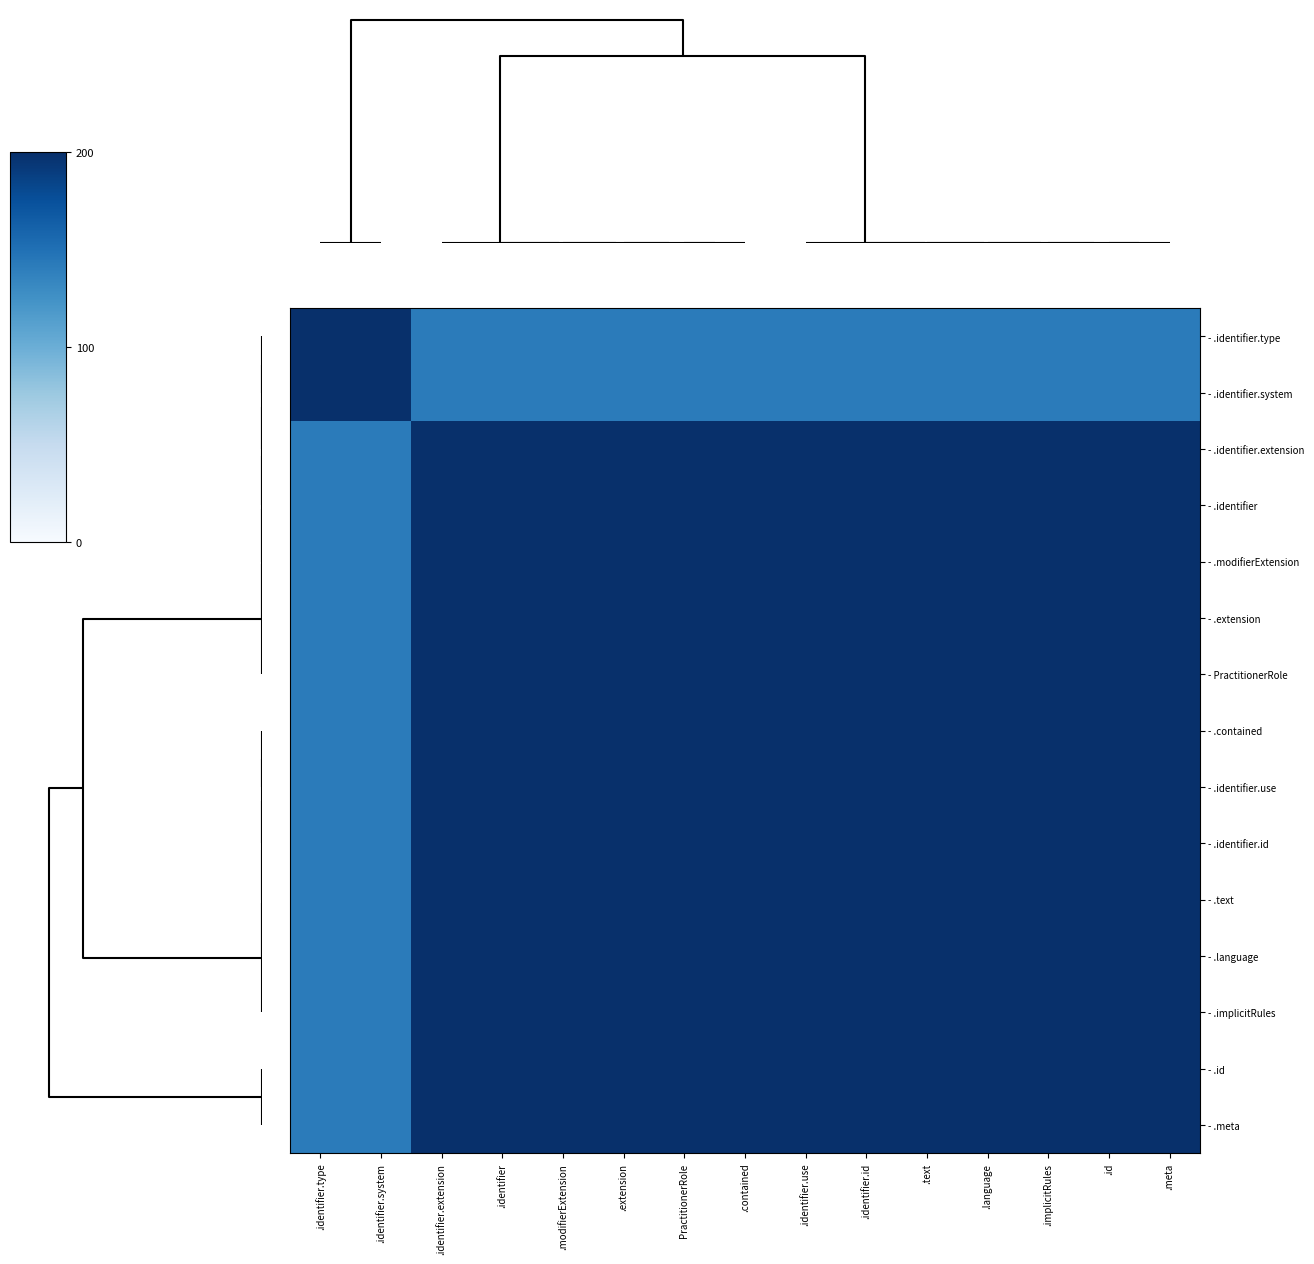

Reading left to right, list all the values displayed in this chart.

- .identifier.type: .identifier.type=200.0	.identifier.system=200.0	.identifier.extension=141.4	.identifier=141.4	.modifierExtension=141.4	.extension=141.4	PractitionerRole=141.4	.contained=141.4	.identifier.use=141.4	.identifier.id=141.4	.text=141.4	.language=141.4	.implicitRules=141.4	.id=141.4	.meta=141.4
- .identifier.system: .identifier.type=200.0	.identifier.system=200.0	.identifier.extension=141.4	.identifier=141.4	.modifierExtension=141.4	.extension=141.4	PractitionerRole=141.4	.contained=141.4	.identifier.use=141.4	.identifier.id=141.4	.text=141.4	.language=141.4	.implicitRules=141.4	.id=141.4	.meta=141.4
- .identifier.extension: .identifier.type=141.4	.identifier.system=141.4	.identifier.extension=200.0	.identifier=200.0	.modifierExtension=200.0	.extension=200.0	PractitionerRole=200.0	.contained=200.0	.identifier.use=200.0	.identifier.id=200.0	.text=200.0	.language=200.0	.implicitRules=200.0	.id=200.0	.meta=200.0
- .identifier: .identifier.type=141.4	.identifier.system=141.4	.identifier.extension=200.0	.identifier=200.0	.modifierExtension=200.0	.extension=200.0	PractitionerRole=200.0	.contained=200.0	.identifier.use=200.0	.identifier.id=200.0	.text=200.0	.language=200.0	.implicitRules=200.0	.id=200.0	.meta=200.0
- .modifierExtension: .identifier.type=141.4	.identifier.system=141.4	.identifier.extension=200.0	.identifier=200.0	.modifierExtension=200.0	.extension=200.0	PractitionerRole=200.0	.contained=200.0	.identifier.use=200.0	.identifier.id=200.0	.text=200.0	.language=200.0	.implicitRules=200.0	.id=200.0	.meta=200.0
- .extension: .identifier.type=141.4	.identifier.system=141.4	.identifier.extension=200.0	.identifier=200.0	.modifierExtension=200.0	.extension=200.0	PractitionerRole=200.0	.contained=200.0	.identifier.use=200.0	.identifier.id=200.0	.text=200.0	.language=200.0	.implicitRules=200.0	.id=200.0	.meta=200.0
- PractitionerRole: .identifier.type=141.4	.identifier.system=141.4	.identifier.extension=200.0	.identifier=200.0	.modifierExtension=200.0	.extension=200.0	PractitionerRole=200.0	.contained=200.0	.identifier.use=200.0	.identifier.id=200.0	.text=200.0	.language=200.0	.implicitRules=200.0	.id=200.0	.meta=200.0
- .contained: .identifier.type=141.4	.identifier.system=141.4	.identifier.extension=200.0	.identifier=200.0	.modifierExtension=200.0	.extension=200.0	PractitionerRole=200.0	.contained=200.0	.identifier.use=200.0	.identifier.id=200.0	.text=200.0	.language=200.0	.implicitRules=200.0	.id=200.0	.meta=200.0
- .identifier.use: .identifier.type=141.4	.identifier.system=141.4	.identifier.extension=200.0	.identifier=200.0	.modifierExtension=200.0	.extension=200.0	PractitionerRole=200.0	.contained=200.0	.identifier.use=200.0	.identifier.id=200.0	.text=200.0	.language=200.0	.implicitRules=200.0	.id=200.0	.meta=200.0
- .identifier.id: .identifier.type=141.4	.identifier.system=141.4	.identifier.extension=200.0	.identifier=200.0	.modifierExtension=200.0	.extension=200.0	PractitionerRole=200.0	.contained=200.0	.identifier.use=200.0	.identifier.id=200.0	.text=200.0	.language=200.0	.implicitRules=200.0	.id=200.0	.meta=200.0
- .text: .identifier.type=141.4	.identifier.system=141.4	.identifier.extension=200.0	.identifier=200.0	.modifierExtension=200.0	.extension=200.0	PractitionerRole=200.0	.contained=200.0	.identifier.use=200.0	.identifier.id=200.0	.text=200.0	.language=200.0	.implicitRules=200.0	.id=200.0	.meta=200.0
- .language: .identifier.type=141.4	.identifier.system=141.4	.identifier.extension=200.0	.identifier=200.0	.modifierExtension=200.0	.extension=200.0	PractitionerRole=200.0	.contained=200.0	.identifier.use=200.0	.identifier.id=200.0	.text=200.0	.language=200.0	.implicitRules=200.0	.id=200.0	.meta=200.0
- .implicitRules: .identifier.type=141.4	.identifier.system=141.4	.identifier.extension=200.0	.identifier=200.0	.modifierExtension=200.0	.extension=200.0	PractitionerRole=200.0	.contained=200.0	.identifier.use=200.0	.identifier.id=200.0	.text=200.0	.language=200.0	.implicitRules=200.0	.id=200.0	.meta=200.0
- .id: .identifier.type=141.4	.identifier.system=141.4	.identifier.extension=200.0	.identifier=200.0	.modifierExtension=200.0	.extension=200.0	PractitionerRole=200.0	.contained=200.0	.identifier.use=200.0	.identifier.id=200.0	.text=200.0	.language=200.0	.implicitRules=200.0	.id=200.0	.meta=200.0
- .meta: .identifier.type=141.4	.identifier.system=141.4	.identifier.extension=200.0	.identifier=200.0	.modifierExtension=200.0	.extension=200.0	PractitionerRole=200.0	.contained=200.0	.identifier.use=200.0	.identifier.id=200.0	.text=200.0	.language=200.0	.implicitRules=200.0	.id=200.0	.meta=200.0